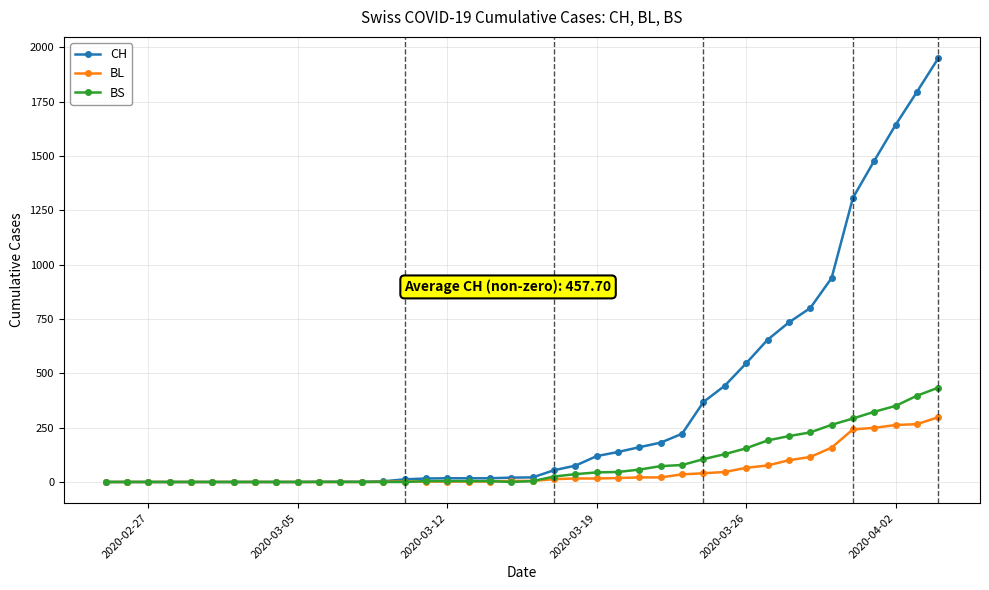

Does the chart have visible grid lines?

Yes